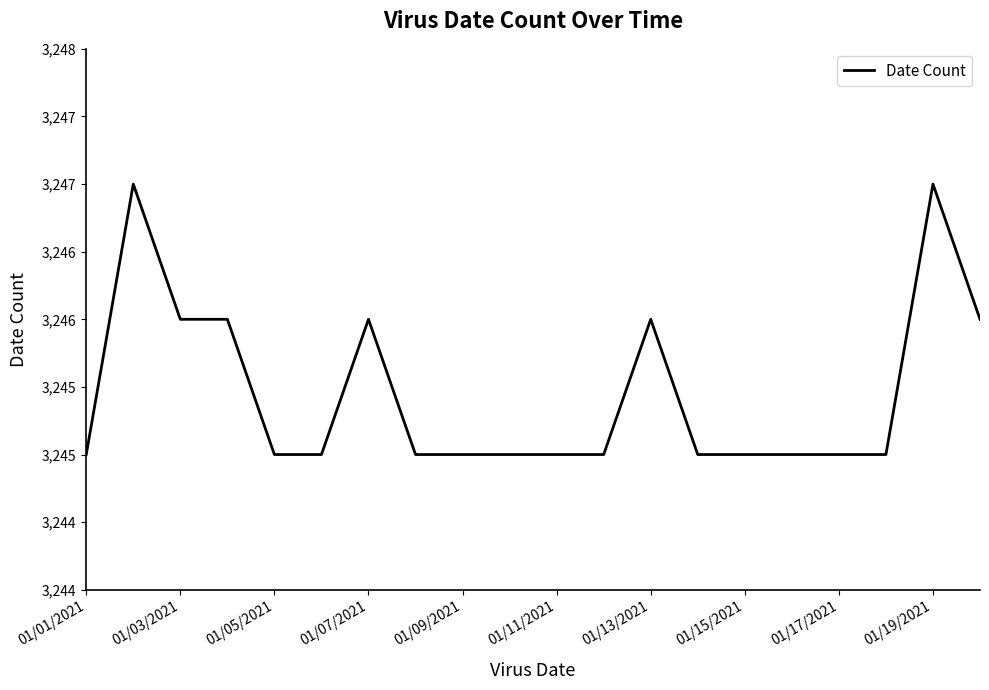

At which category does the chart reach its minimum across all series?

01/01/2021